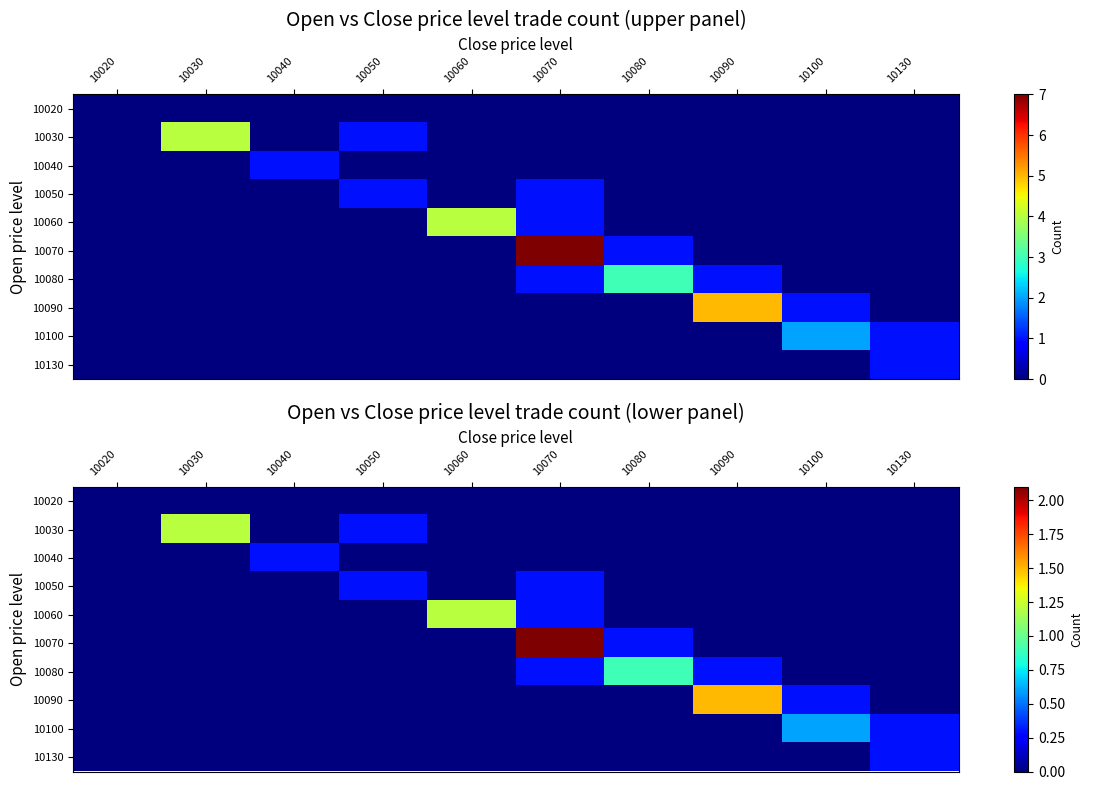

Count the 10070 values in the range 0 to 1.

9